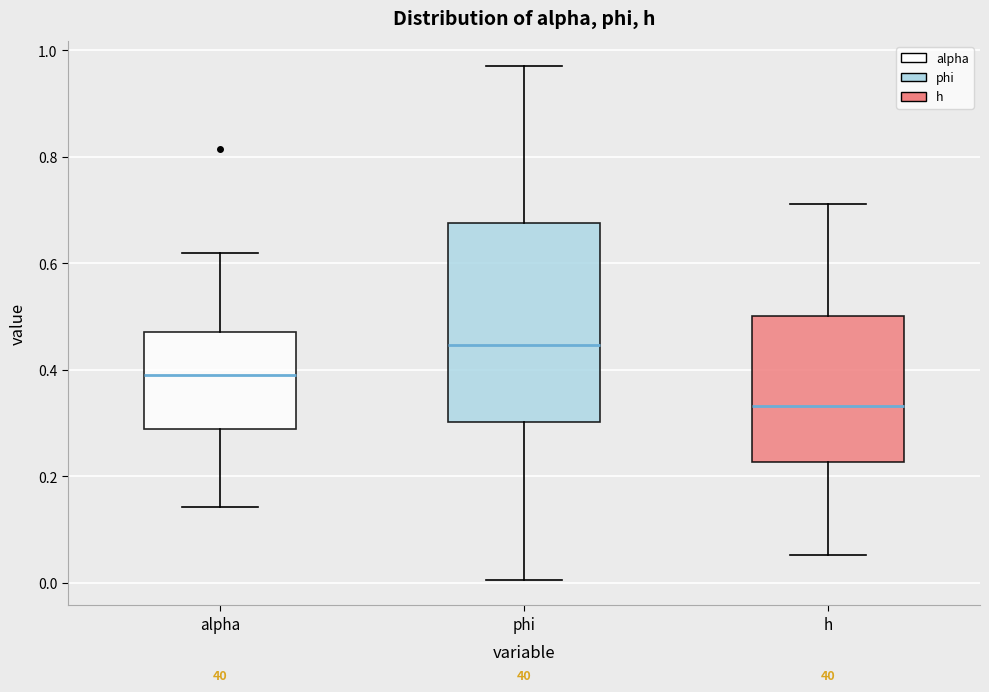

Where does the lower whisker of the box for h end on the y-axis? The values are not printed on the chart, so give them approximately, as read against the axis.

0.06